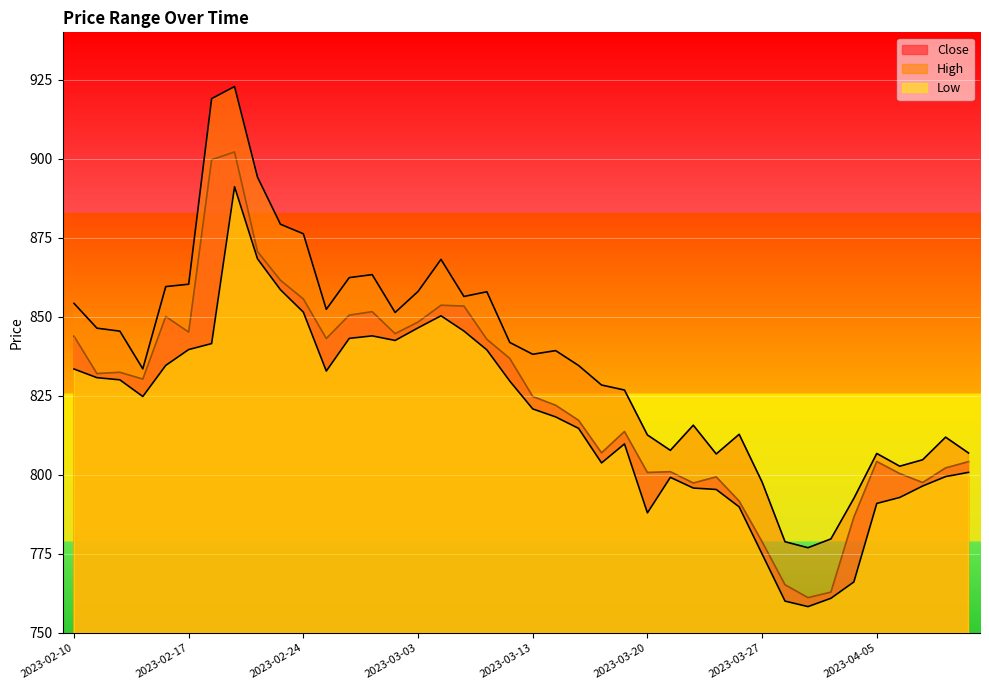

What is the sum of all Close values?

32987.1